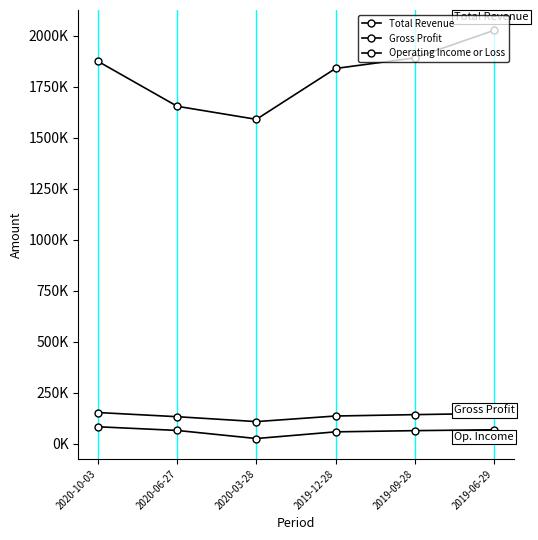

What is the label of the 4th point from the left?

2019-12-28